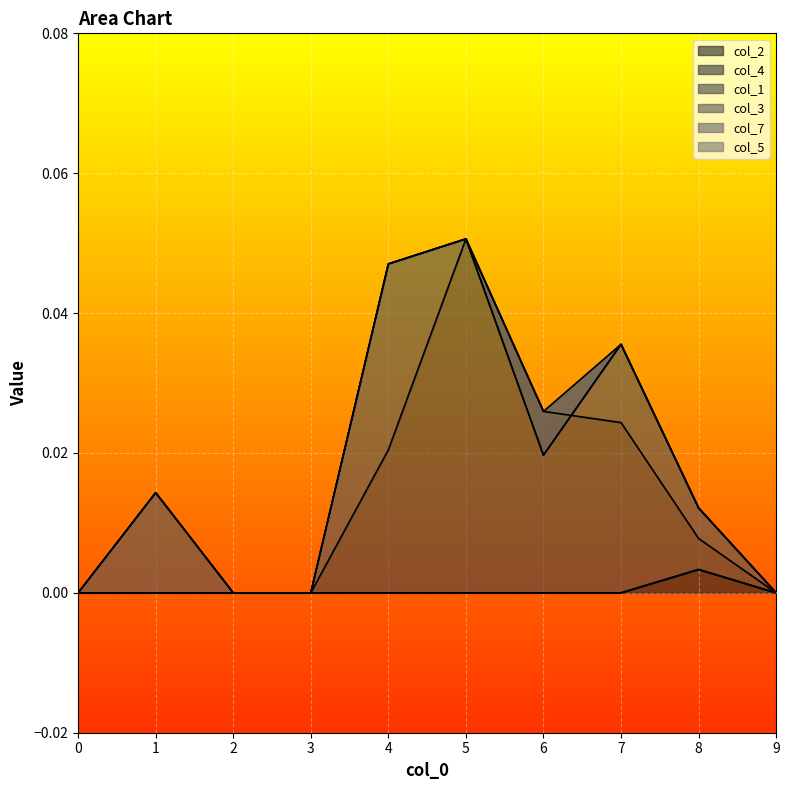

Is the value of col_3 at 9 greater than the value of col_5 at 4?

No